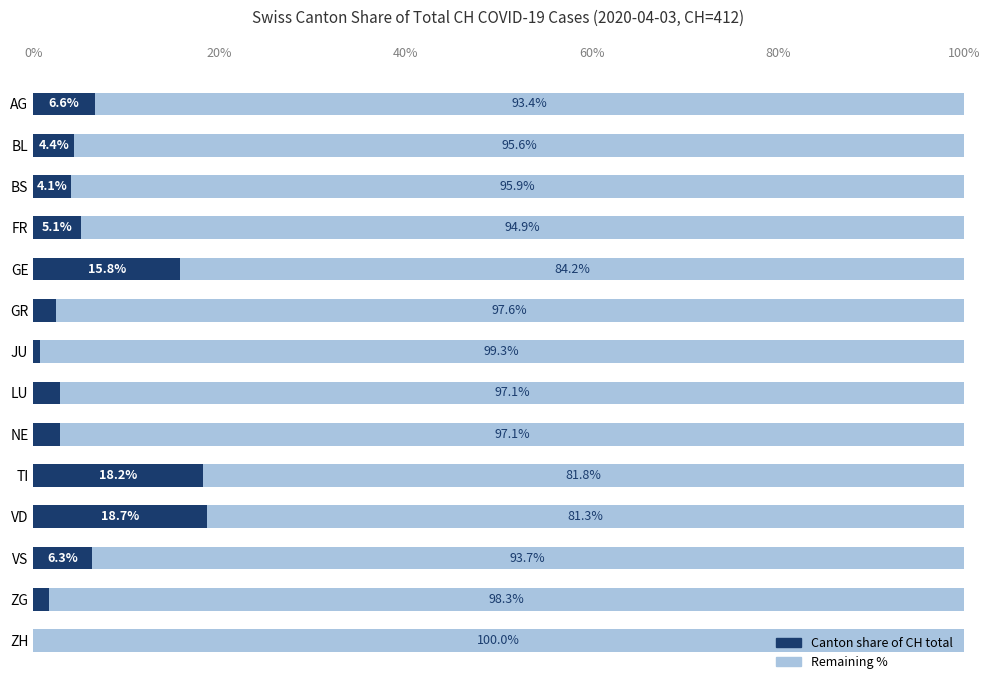

What is the total value across all series at VS?

100.0